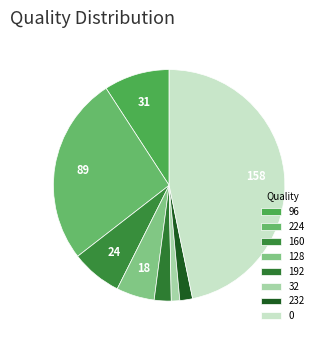

How many slices are in this pie chart?

8